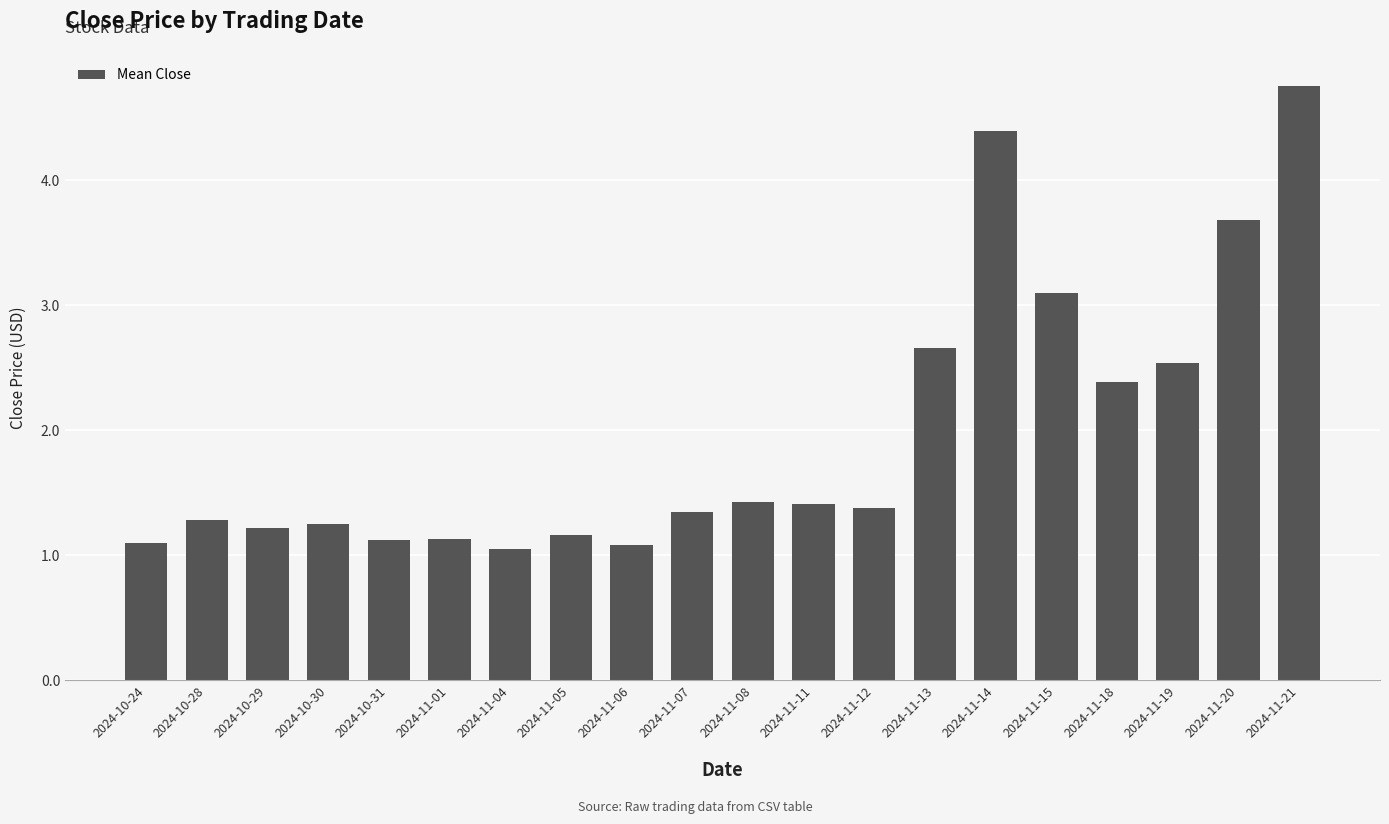

What is the label of the 11th bar from the left?

2024-11-08